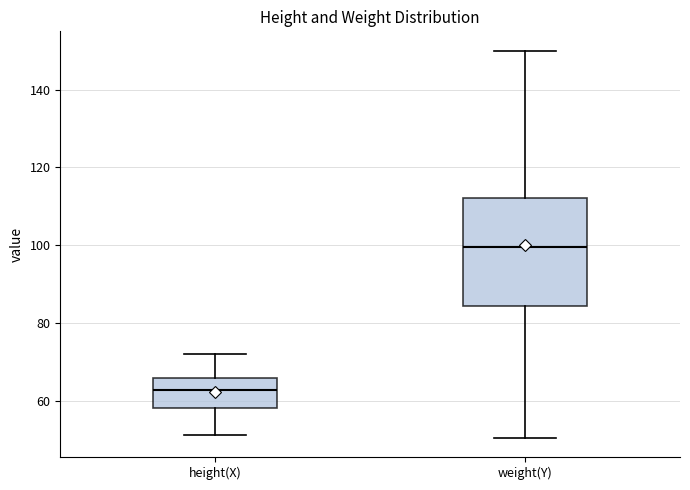

Reading left to right, transcribe this box plot: for each box, give where its median line is, the range the box spans, and where its two whiskers end, as read against the y-axis. The values are not printed on the chart, so give them approximately, as read against the axis.

height(X): median 62, box 58 to 66, whiskers 52 to 72
weight(Y): median 100, box 84 to 112, whiskers 50 to 150